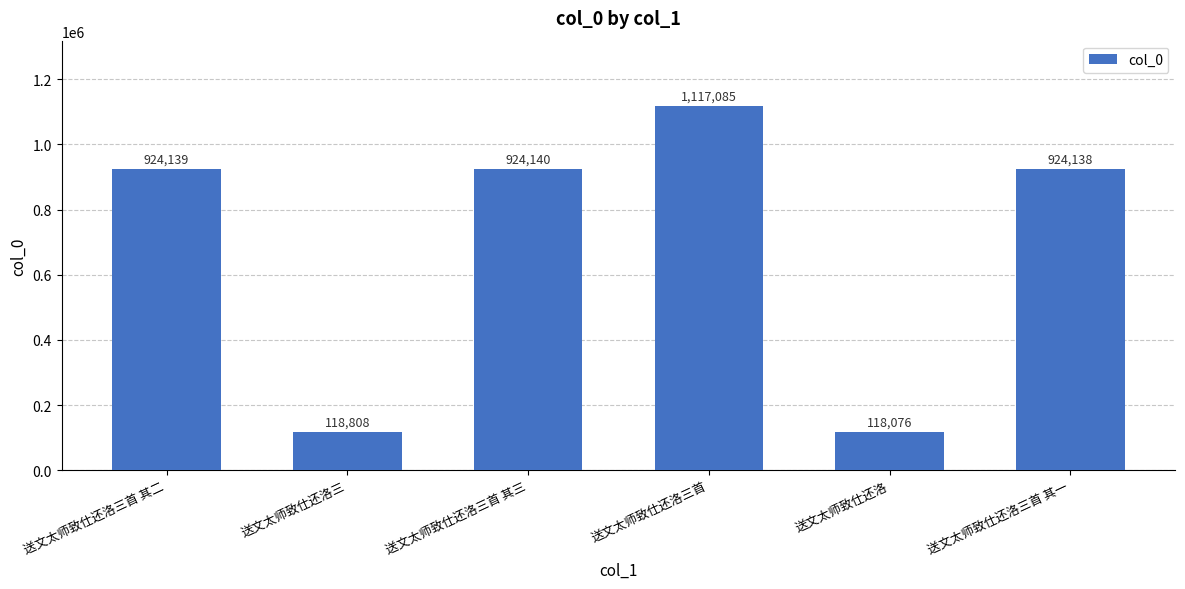

Which label corresponds to the smallest value in the chart?

送文太师致仕还洛